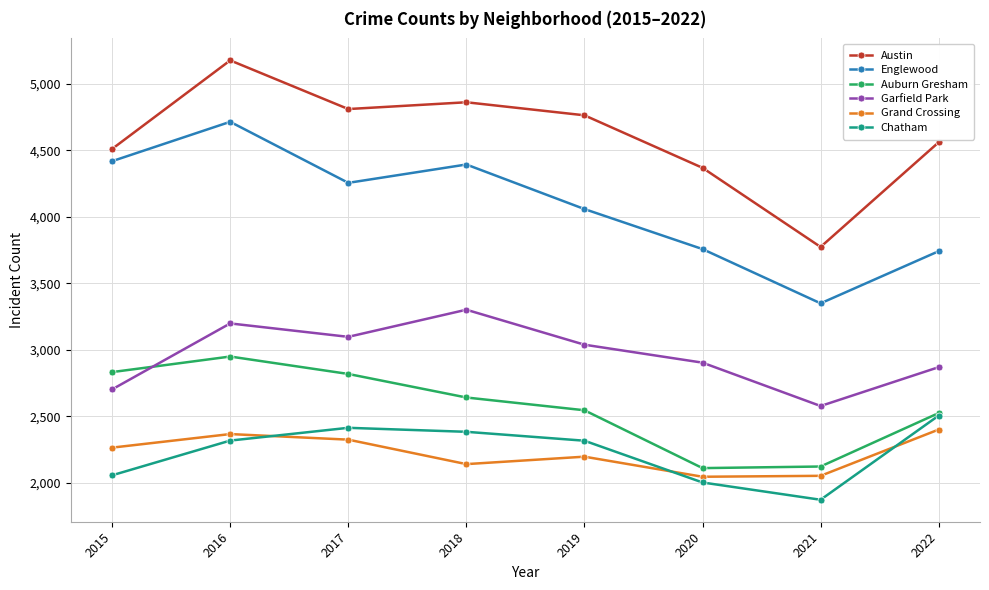

What are all the series names shown in the legend?

Austin, Englewood, Auburn Gresham, Garfield Park, Grand Crossing, Chatham